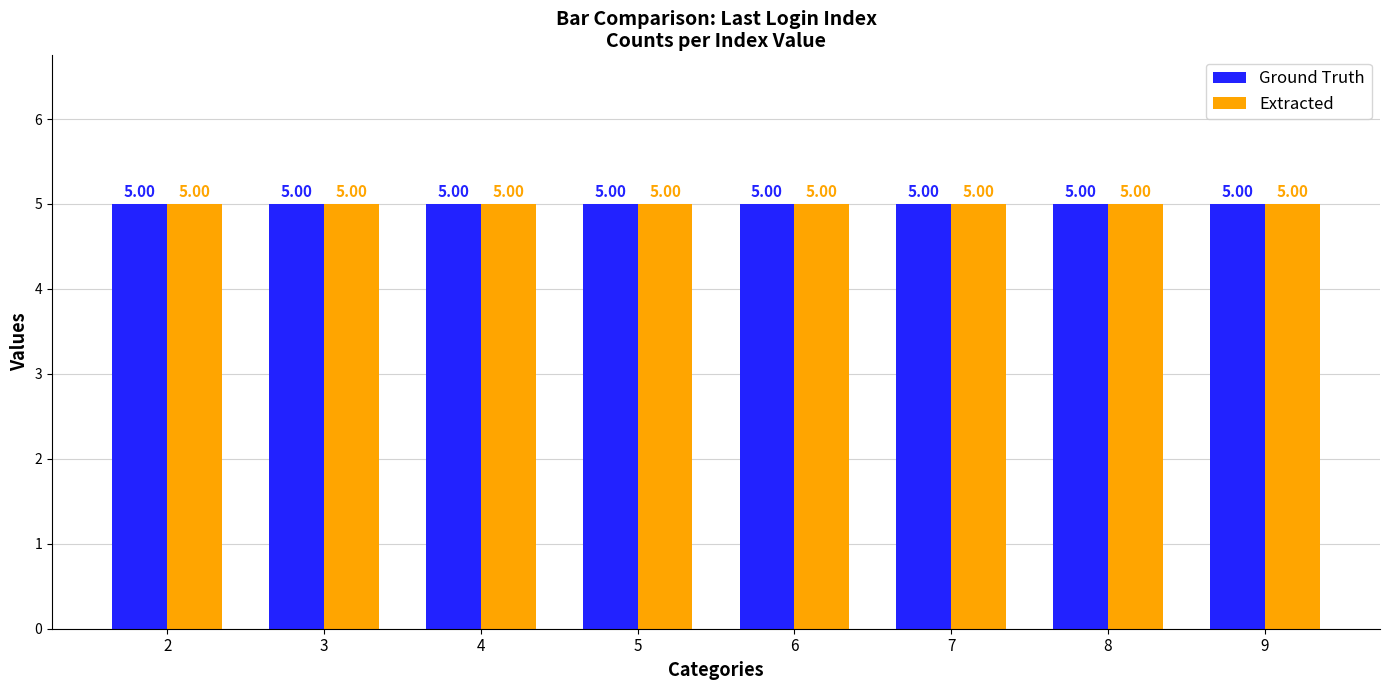

The value of Ground Truth at Index 3 is 4. True or false?

False